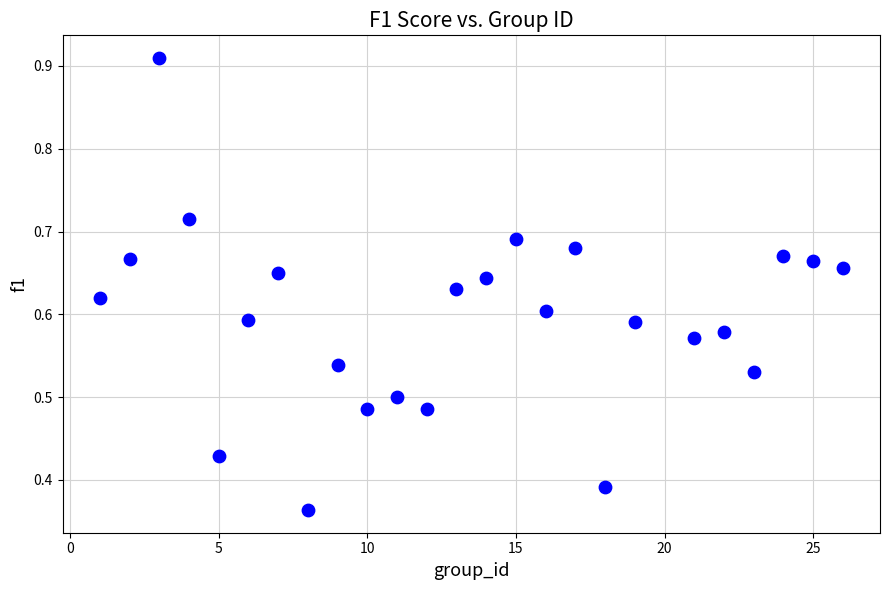

What is the range of X values (max minus min)?

25.0